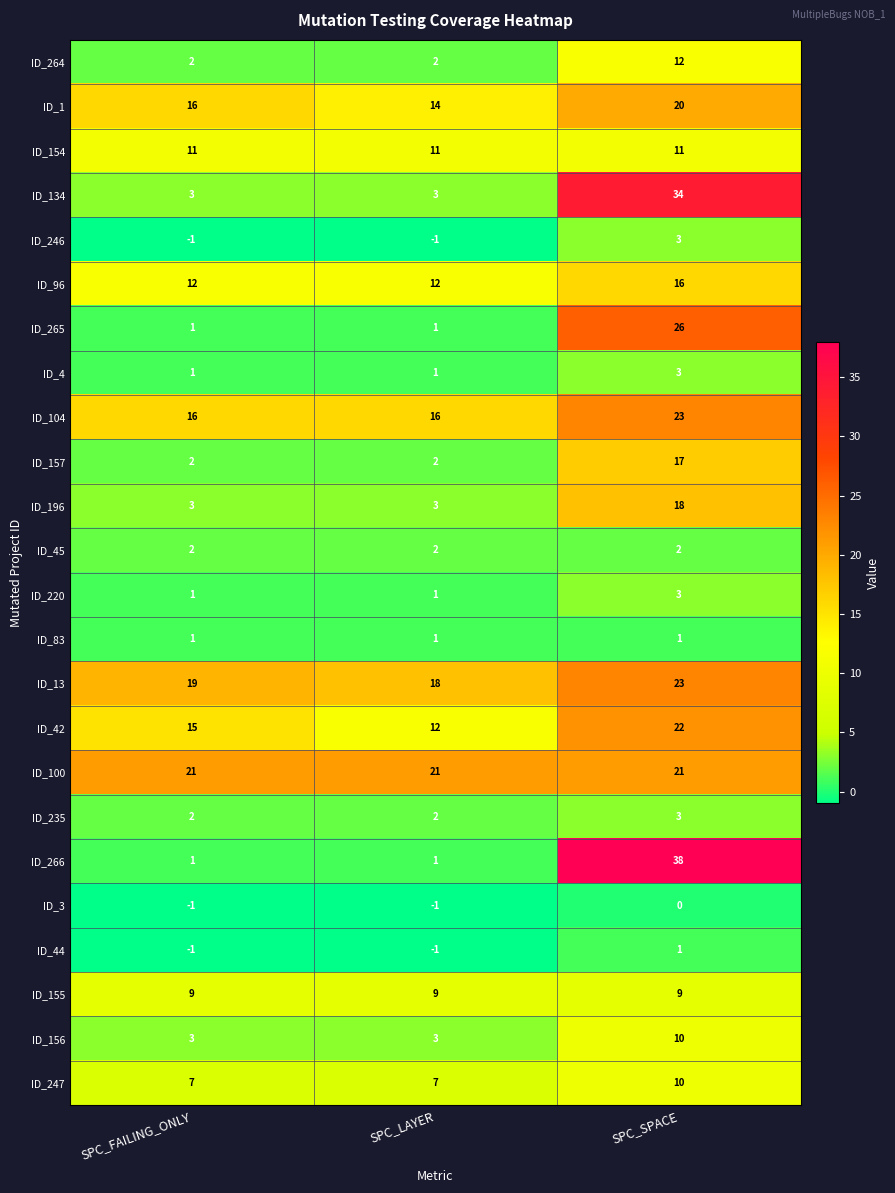

What is the maximum value shown in the chart?

38